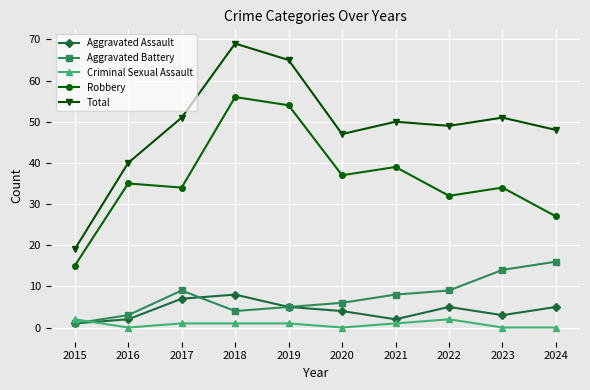

How many data points does each series have?

10